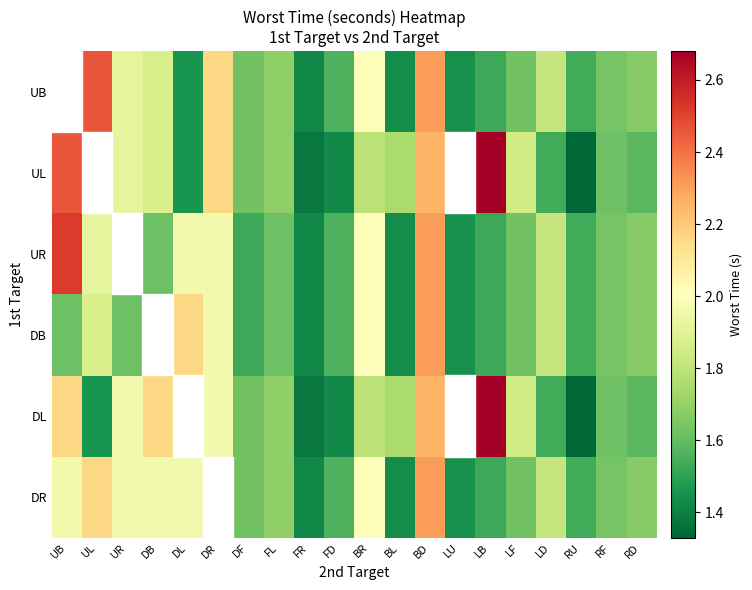

Rank the series at LU from lowest to highest value.

UB, UL, UR, DB, DL, DR